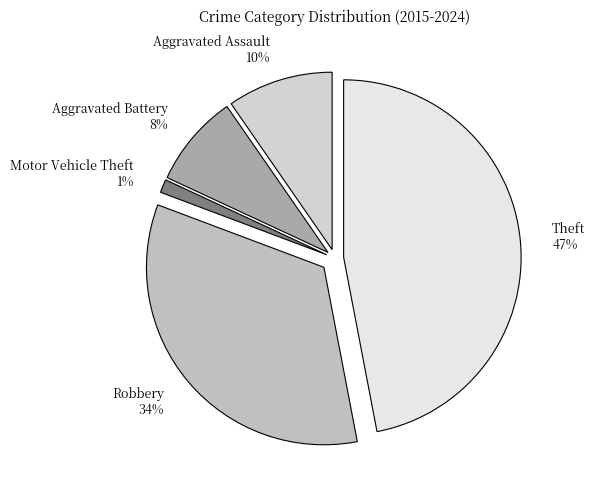

Count the number of slices in the pie.

5